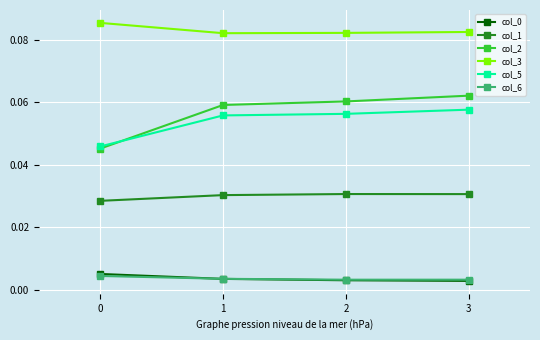

How many col_0 values are between 0 and 1?

4